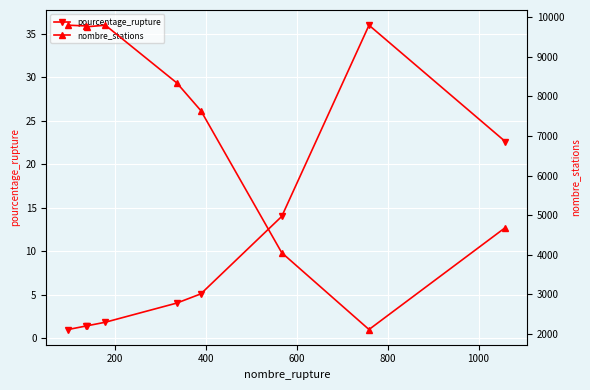

What is the value of the pourcentage_rupture point at the 9th from the left?

22.6